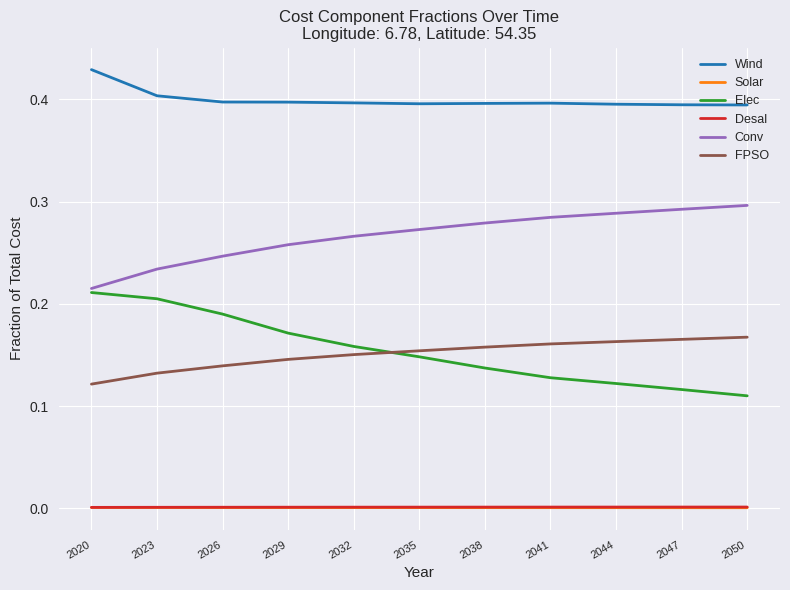

Does the chart have visible grid lines?

Yes